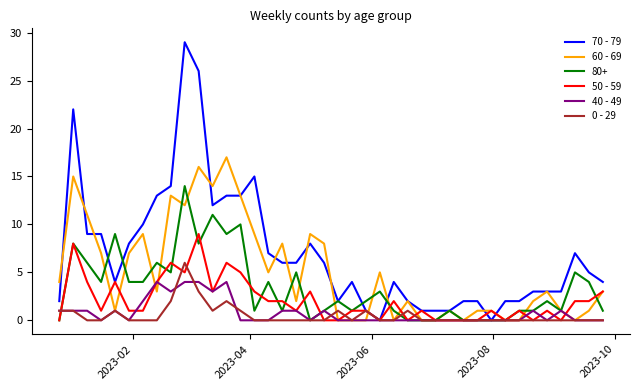

What is the maximum value for 80+?

14